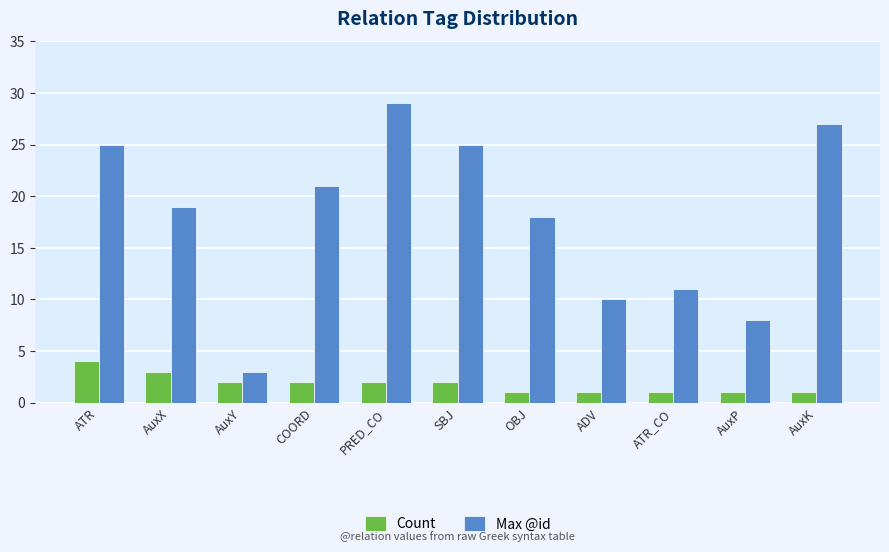

Reading left to right, transcribe all the data shown in this chart.

Count: ATR=4	AuxX=3	AuxY=2	COORD=2	PRED_CO=2	SBJ=2	OBJ=1	ADV=1	ATR_CO=1	AuxP=1	AuxK=1
Max @id: ATR=25	AuxX=19	AuxY=3	COORD=21	PRED_CO=29	SBJ=25	OBJ=18	ADV=10	ATR_CO=11	AuxP=8	AuxK=27